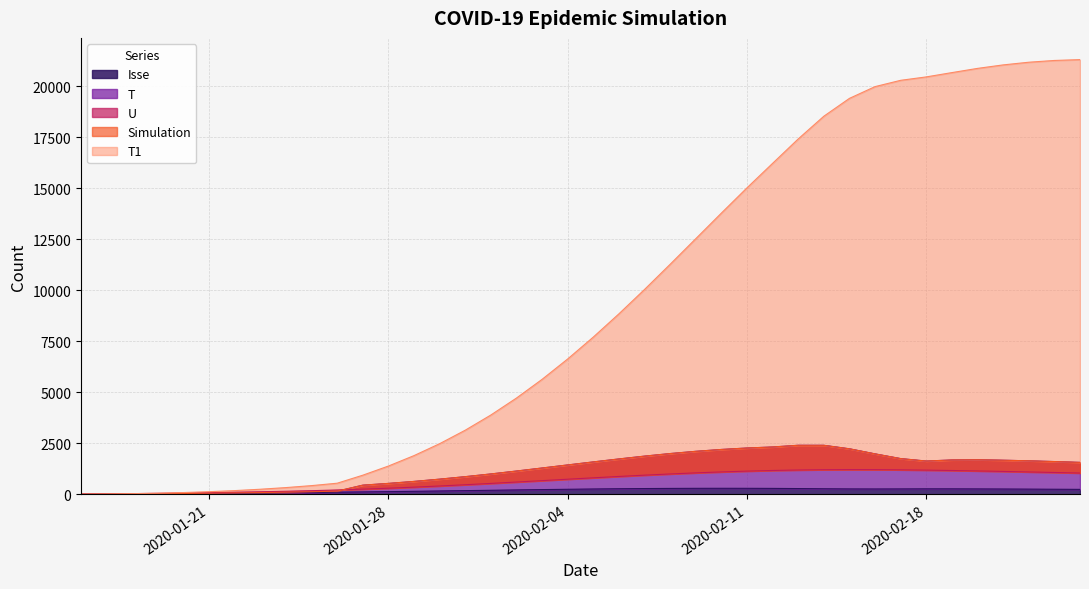

At which label does T1 reach its minimum?

2020-01-16